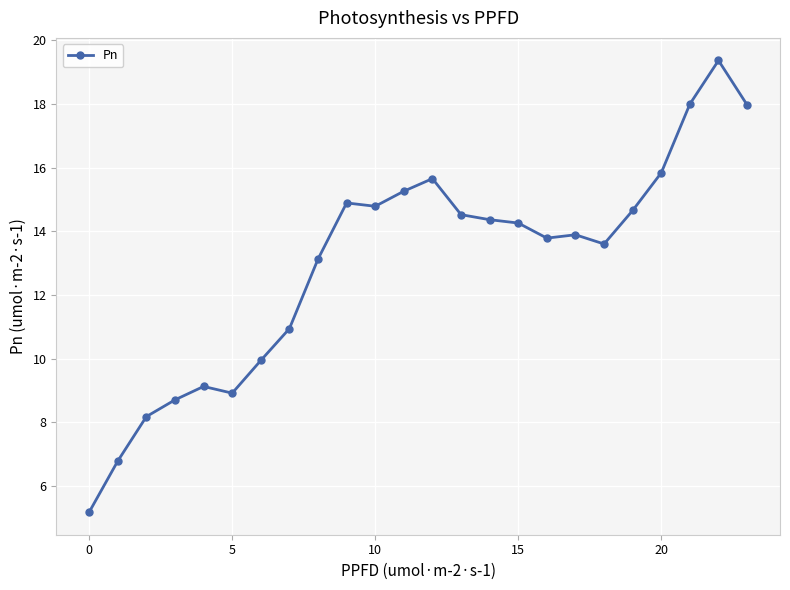

What is the difference between the second highest and second lowest values?

11.2